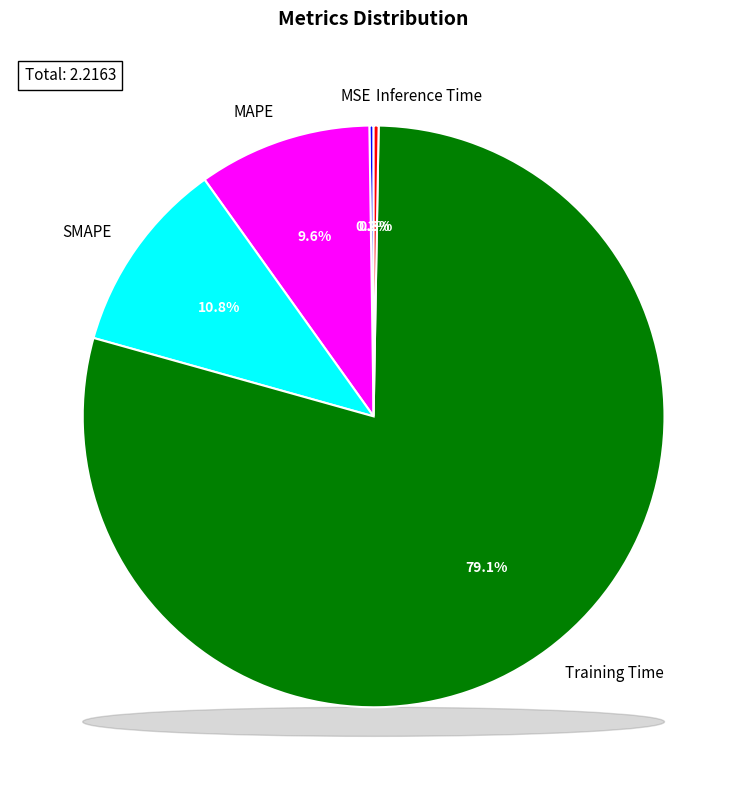

Which category has the biggest portion of the pie?

Training Time